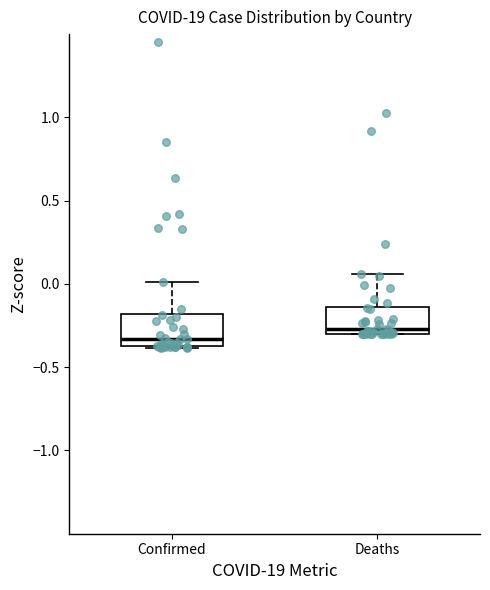

Reading left to right, read every box against the y-axis: the position of its median line, the range the box covers, and the ends of its whiskers. The values are not printed on the chart, so give them approximately, as read against the axis.

Confirmed: median -0.35 (just above the box's lower edge), box -0.35 to -0.20, whiskers -0.40 to 0.00
Deaths: median -0.25, box -0.30 to -0.15, whiskers -0.30 to 0.05